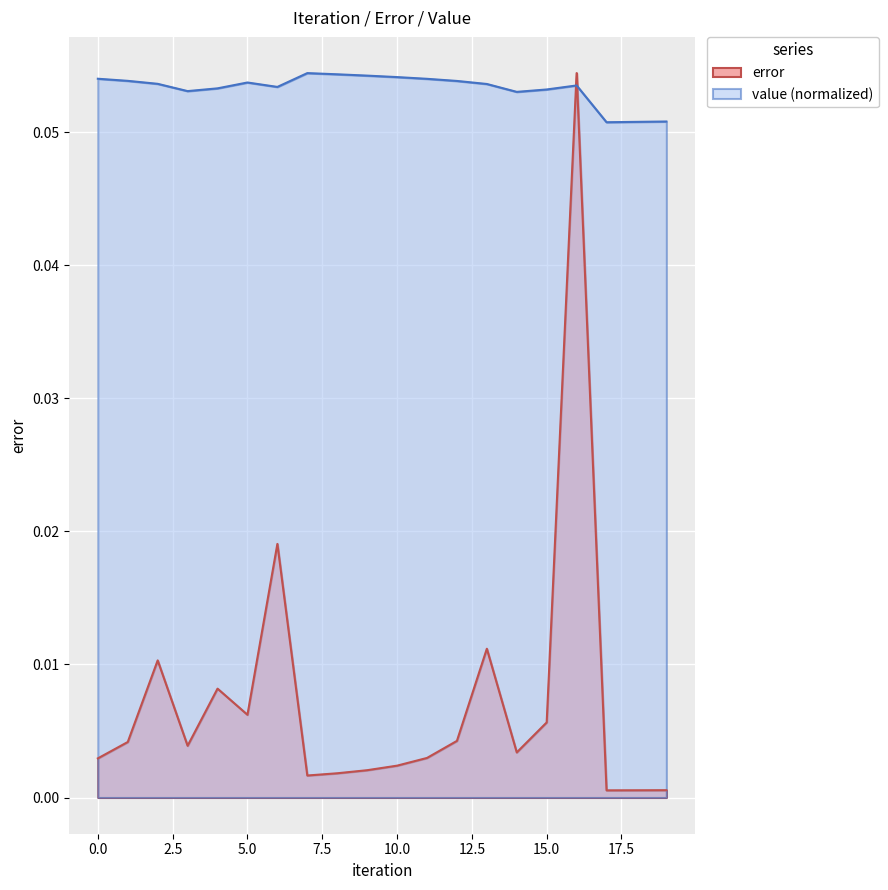

Is it true that value equals 0.0 at 3?

False